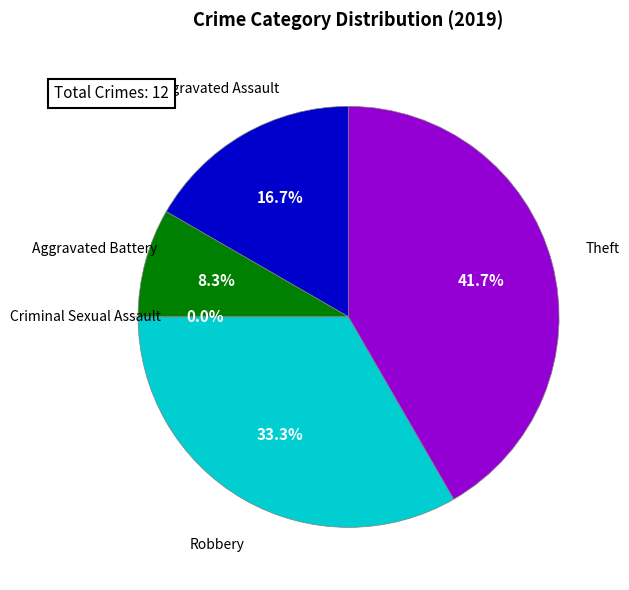

To the nearest percent, what percentage of the pie is Theft?

42%